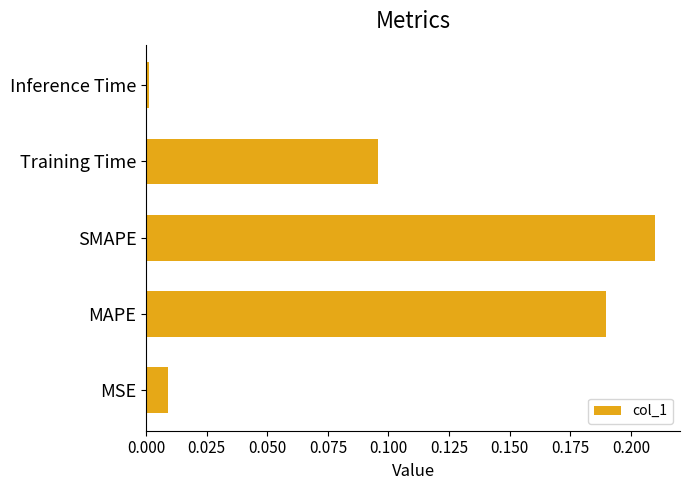

True or false: the data shows 0.0 at MSE.

True